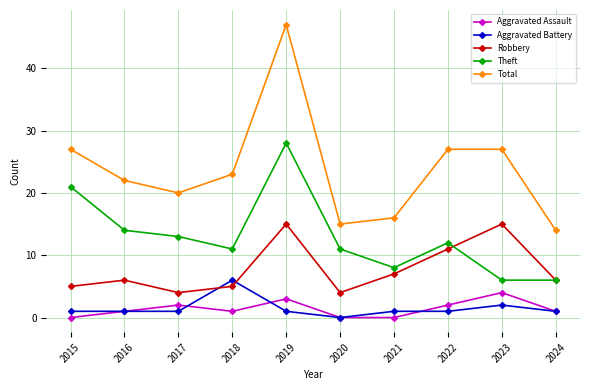

Is it true that Robbery equals 4 at 2022?

False